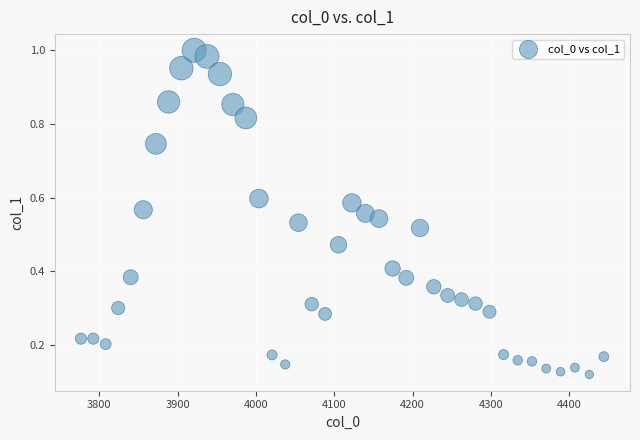

Count the number of points in this scatter plot.

40